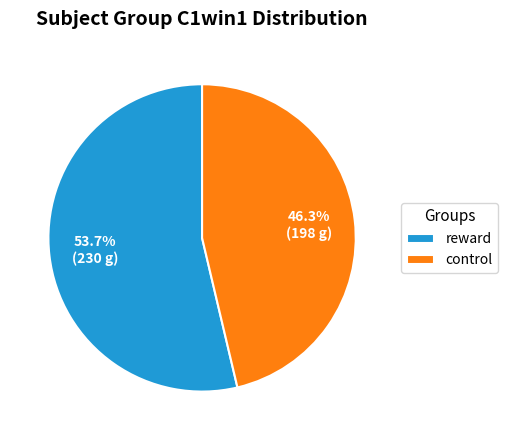

Count the number of slices in the pie.

2